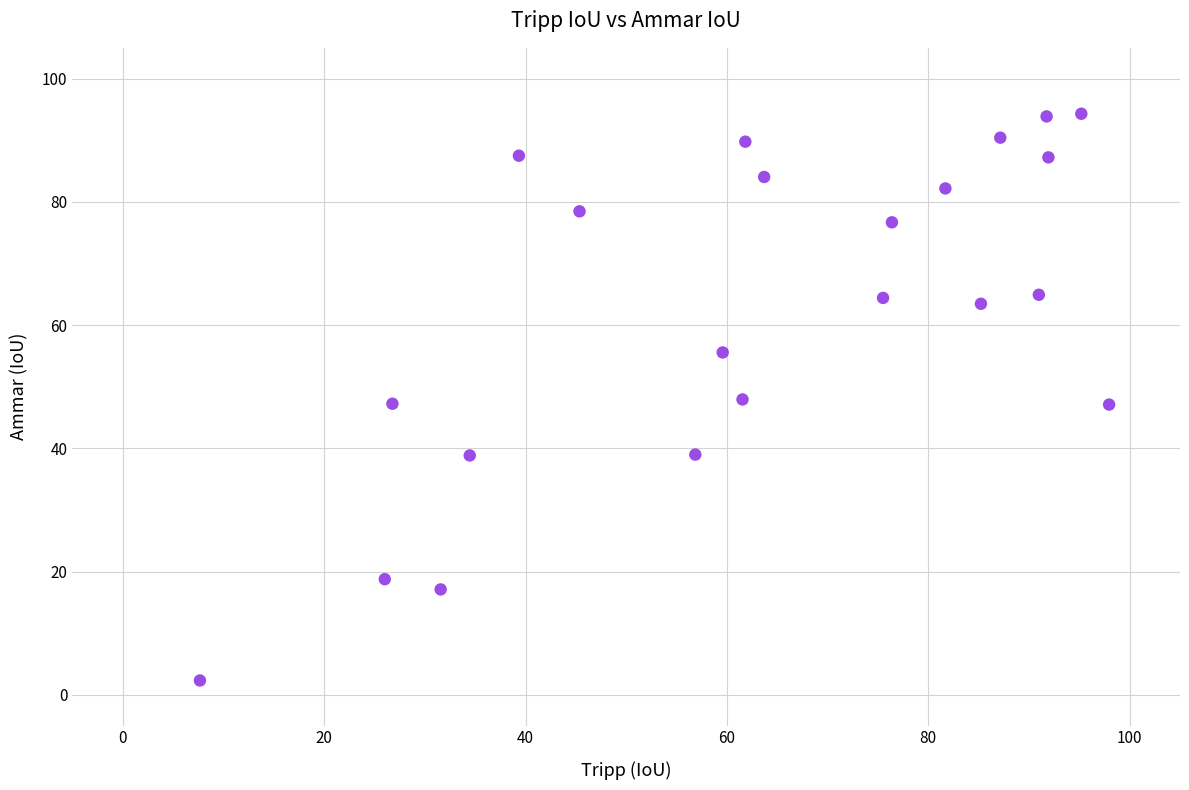

What is the range of Y values (max minus min)?

92.0